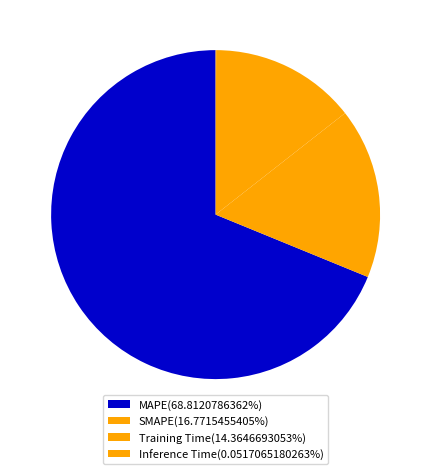

True or false: Inference Time accounts for 10% of the total.

False